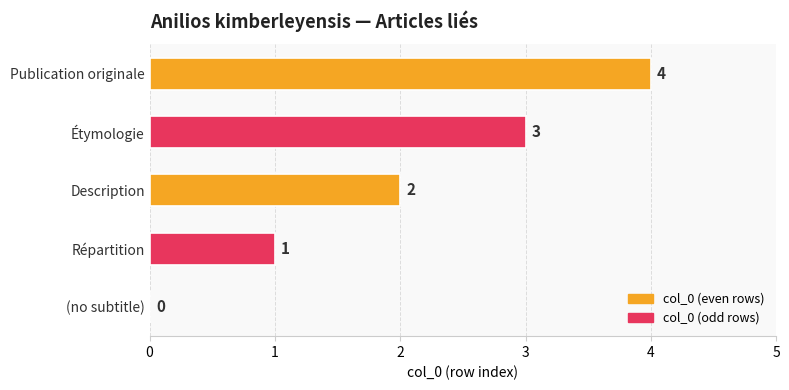

Does the chart contain stacked bars?

No